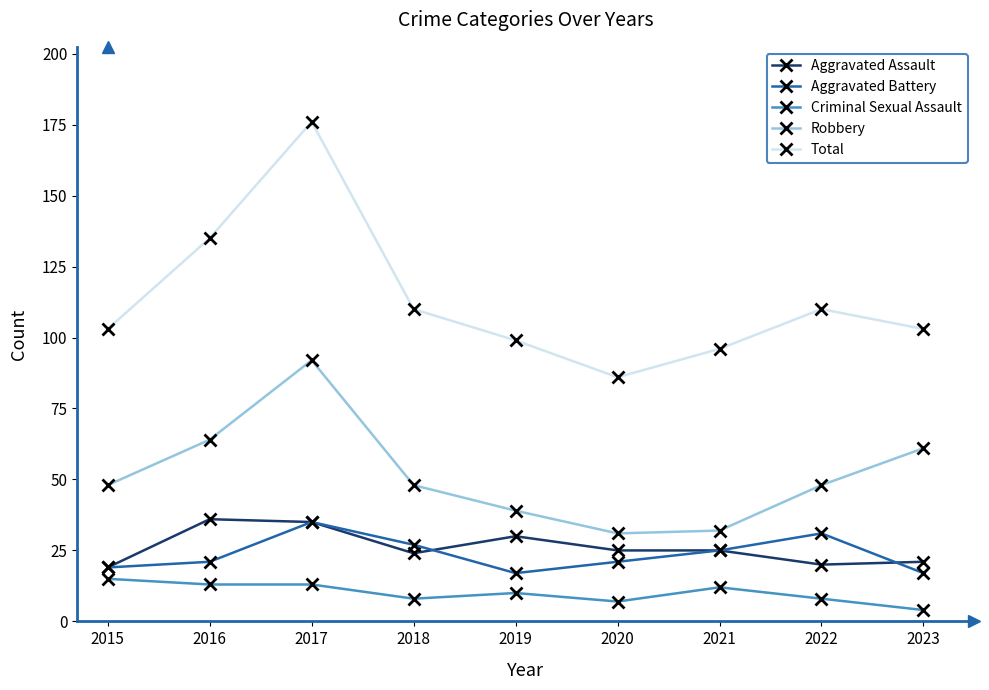

What is the smallest value displayed?

4